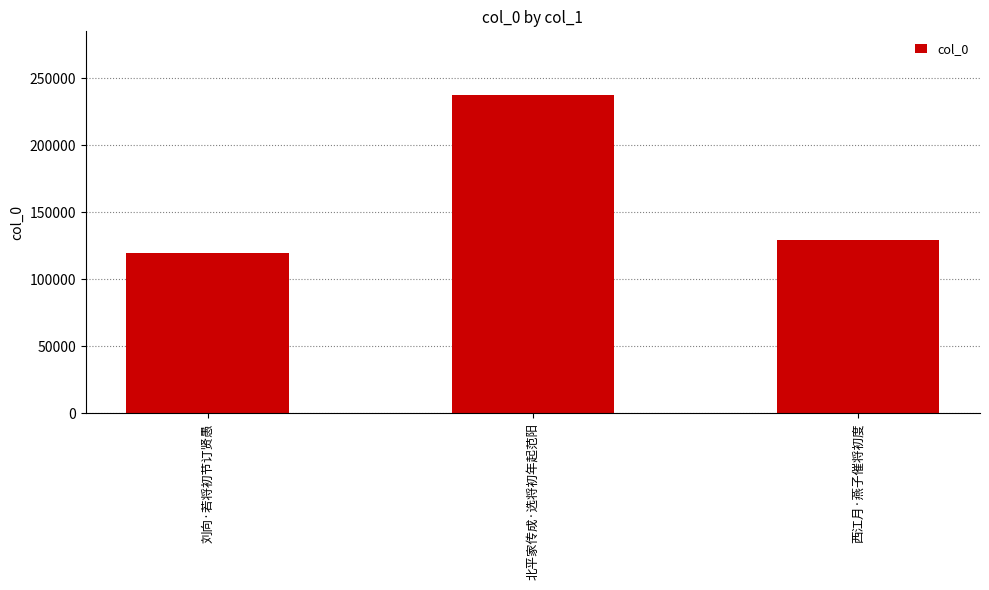

Rank the categories by value from highest to lowest.

北平家传成·选将初年起范阳, 西江月·燕子催将初度, 刘向·若将初节订贤愚